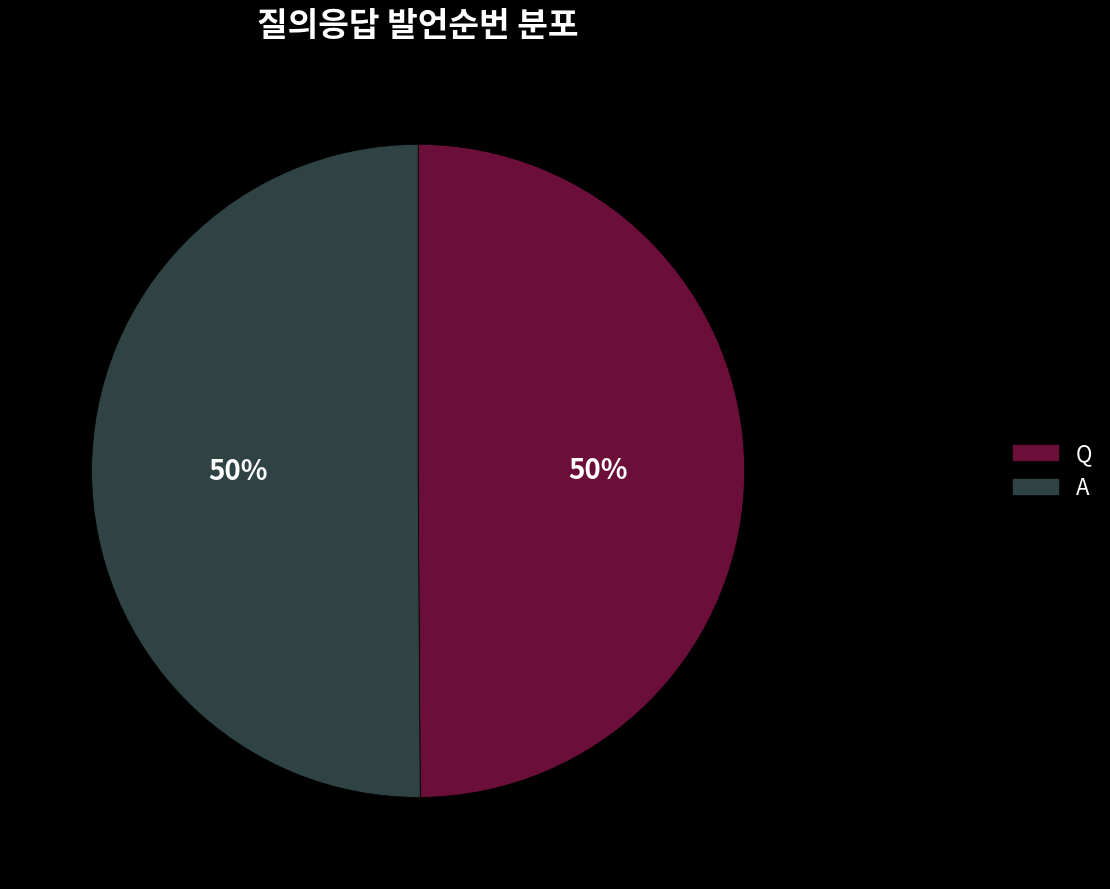

Combined, do A and Q account for over 50%?

Yes